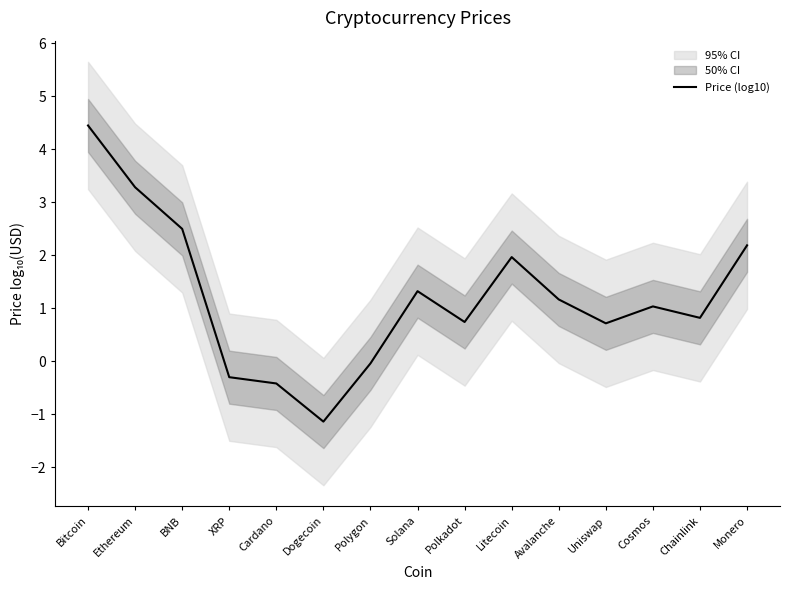

Where is the first local minimum?

Dogecoin